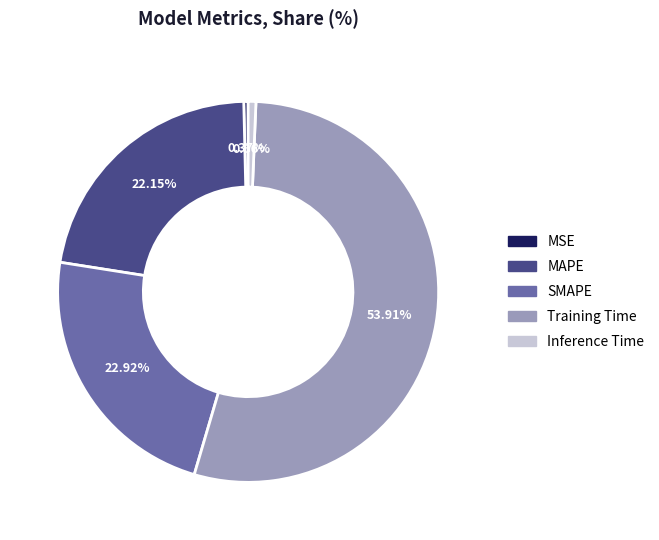

Is it true that Inference Time is 15% of the pie?

False